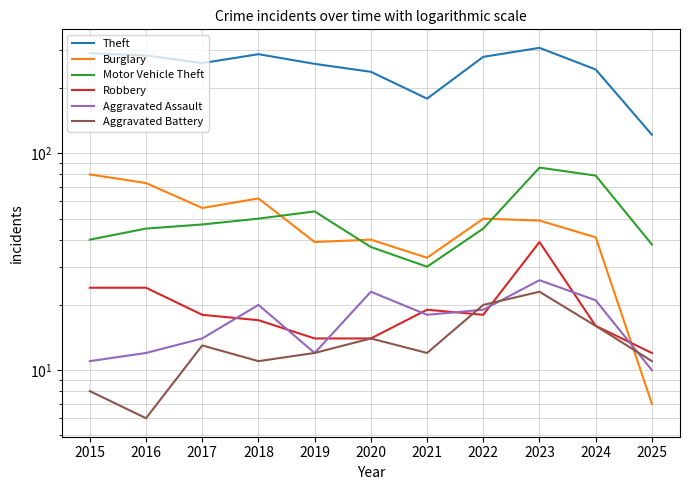

At which label is Motor Vehicle Theft closest to 58?

2019